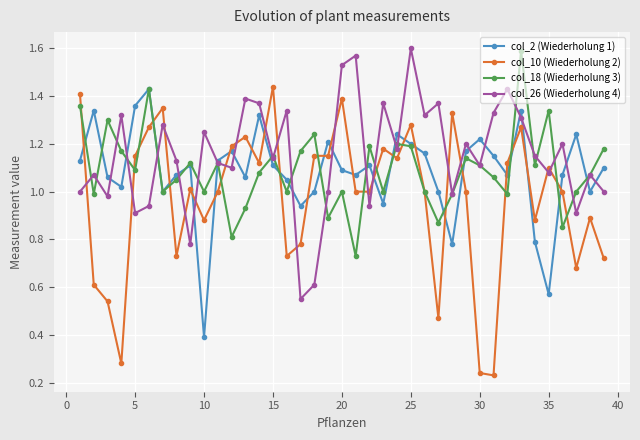

What are all the series names shown in the legend?

col_2 (Wiederholung 1), col_10 (Wiederholung 2), col_18 (Wiederholung 3), col_26 (Wiederholung 4)